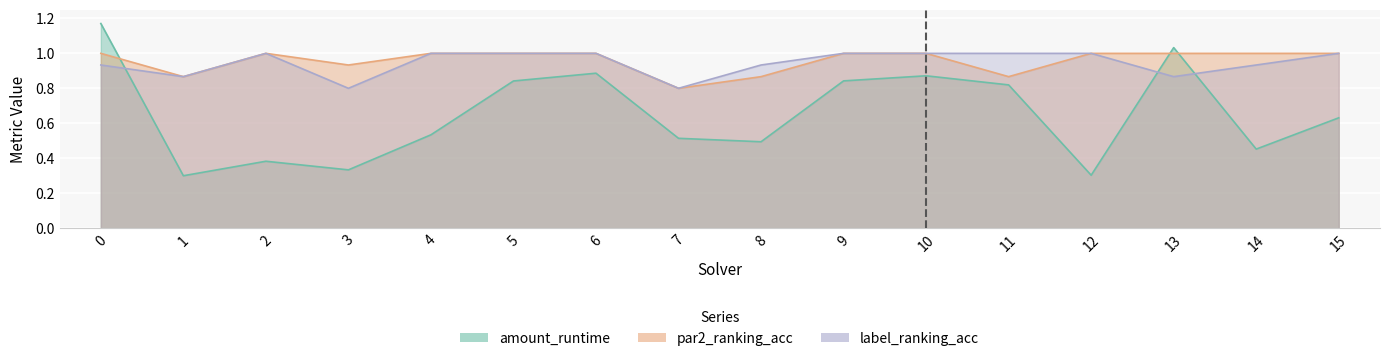

List the series in order of their peak value, lowest first.

par2_ranking_acc, label_ranking_acc, amount_runtime